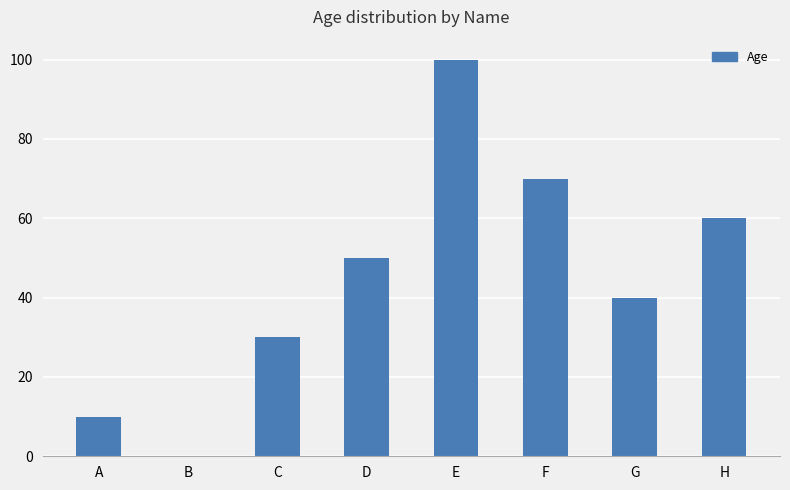

What is the change in value from D to F?

+20